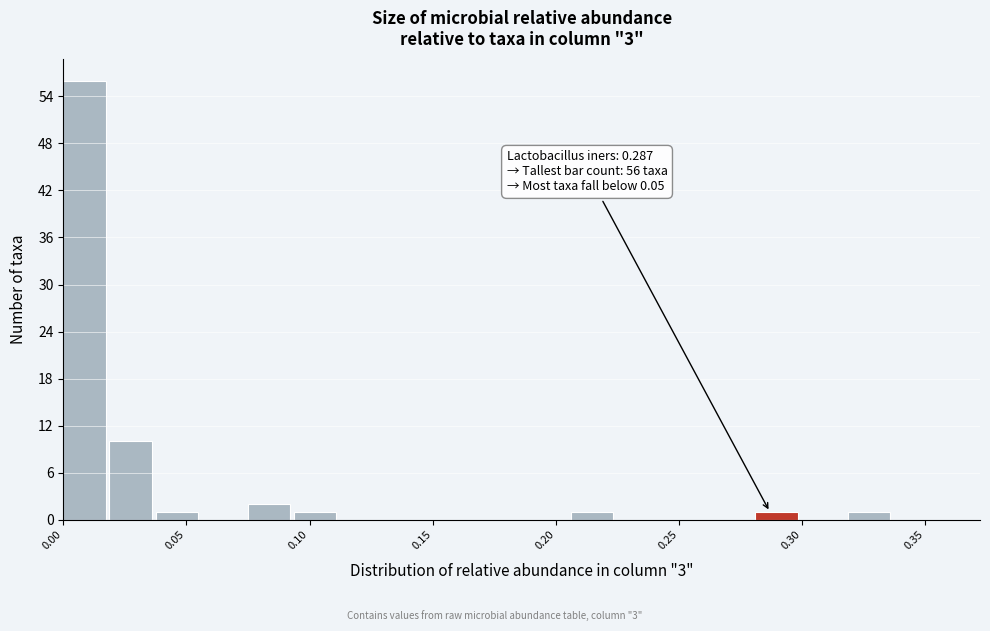

Around what value on the x-axis is the tallest bar? Give the approximate position of its centre, as read against the axis.

0.010